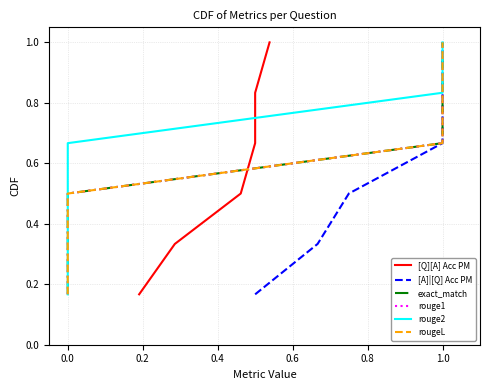

What is the value of the exact_match point at the 5th from the left?

0.8